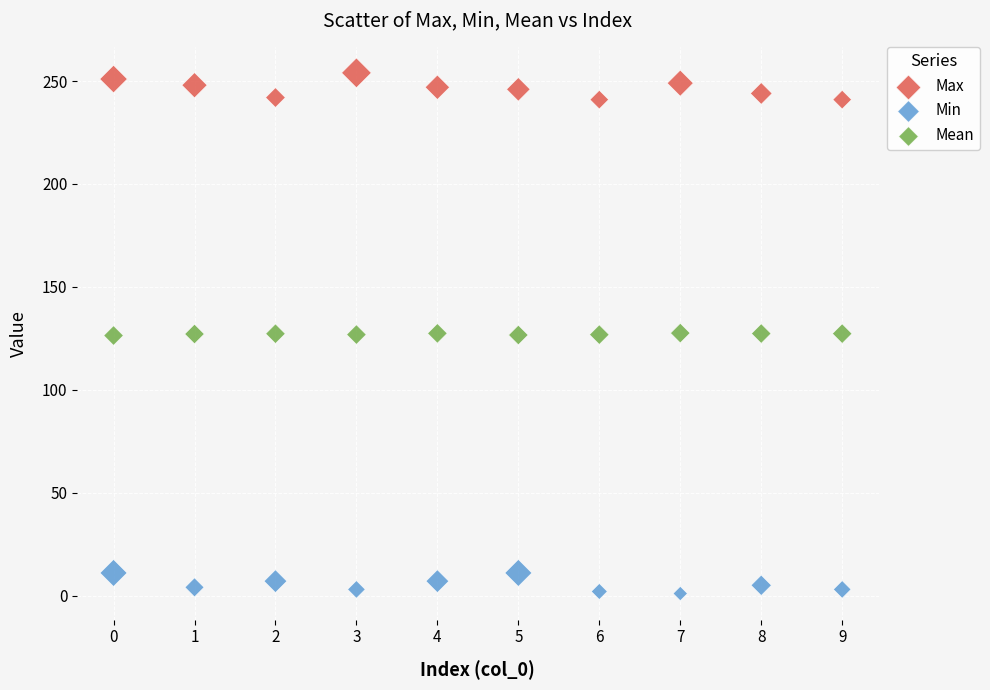

Across all data points, what is the range of Y values (max minus min)?

253.0